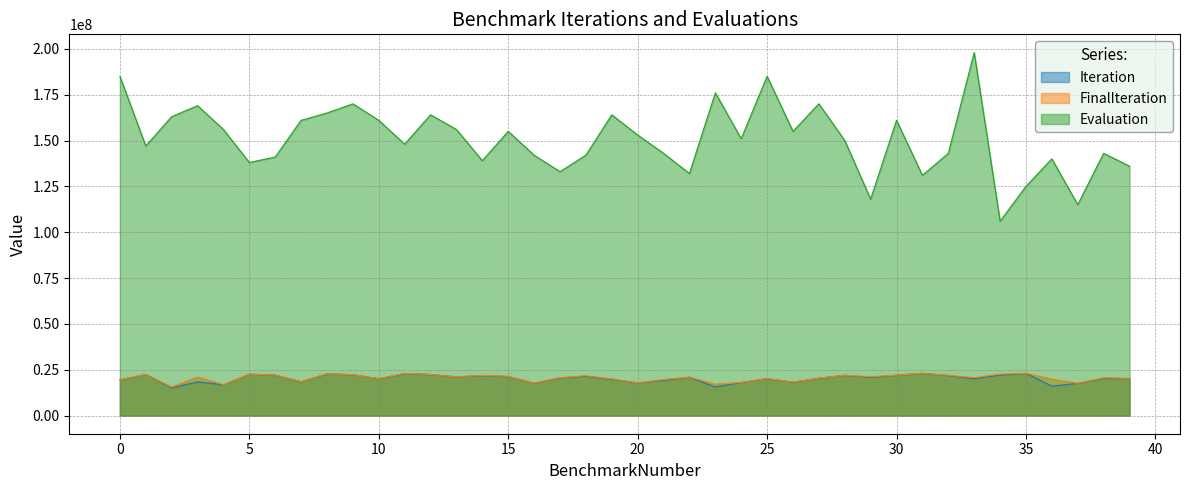

Does the chart have visible grid lines?

Yes